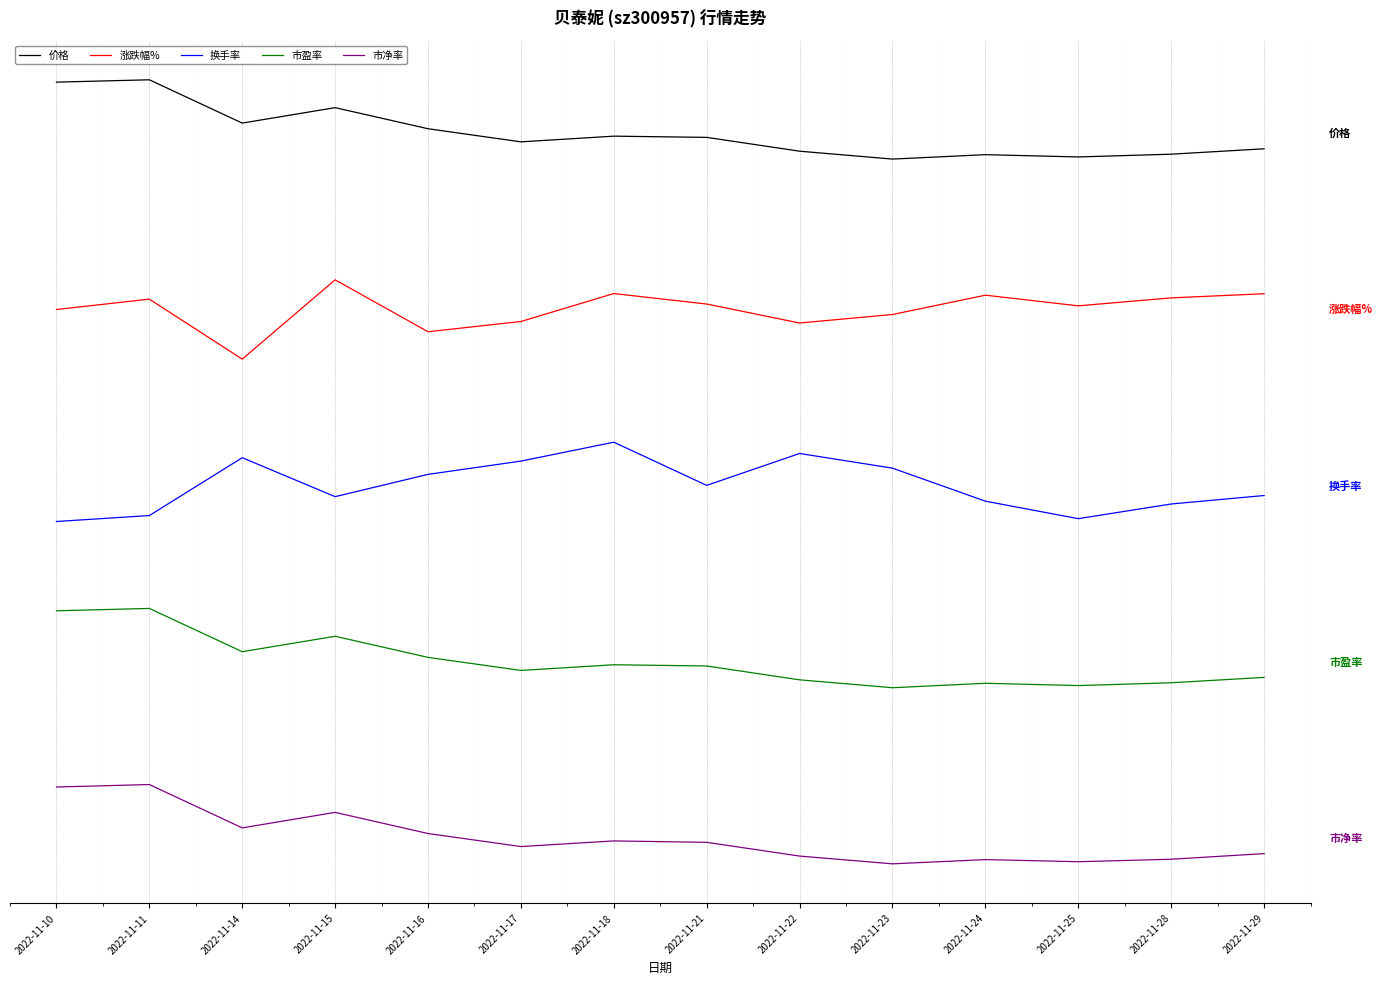

True or false: 换手率 and 市盈率 cross at least once.

False